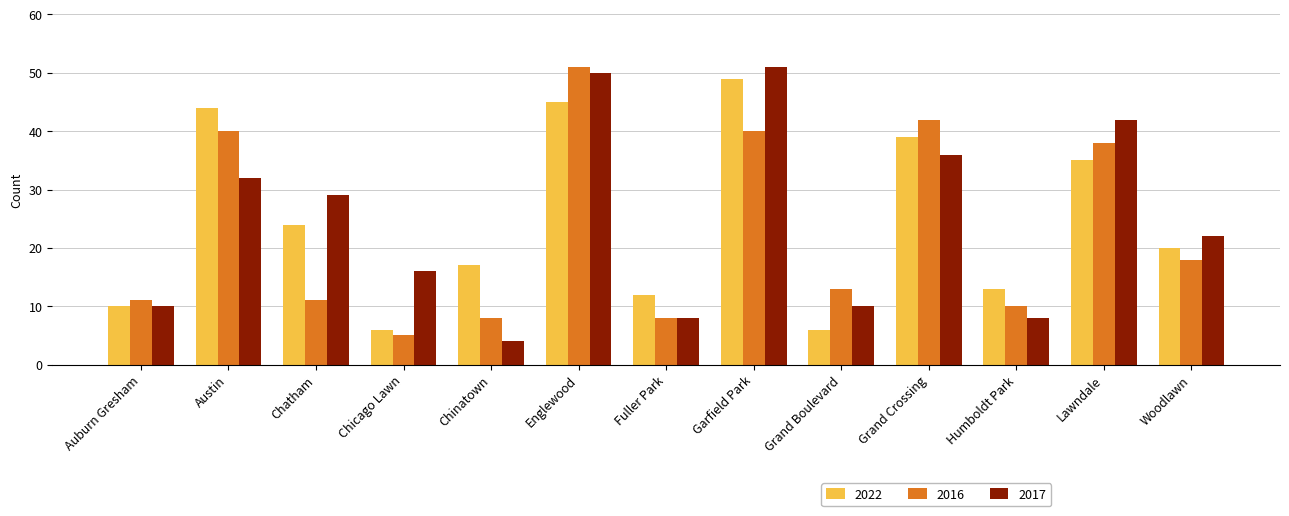

True or false: 2016 has a value of 8 at Fuller Park.

True